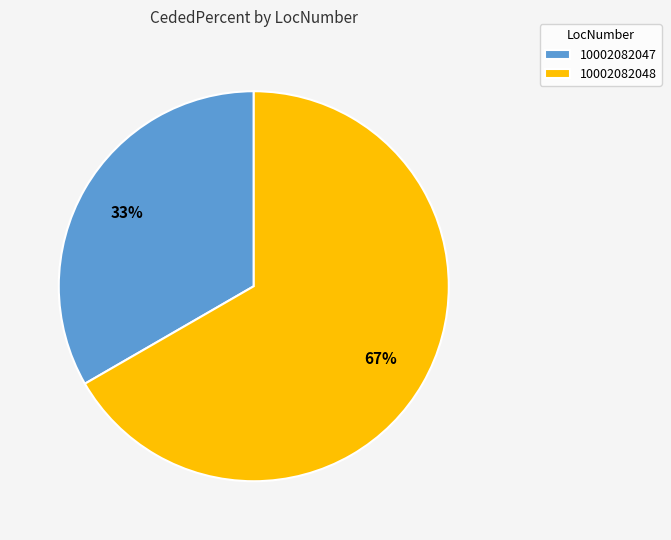

Which has a higher value, 10002082048 or 10002082047?

10002082048